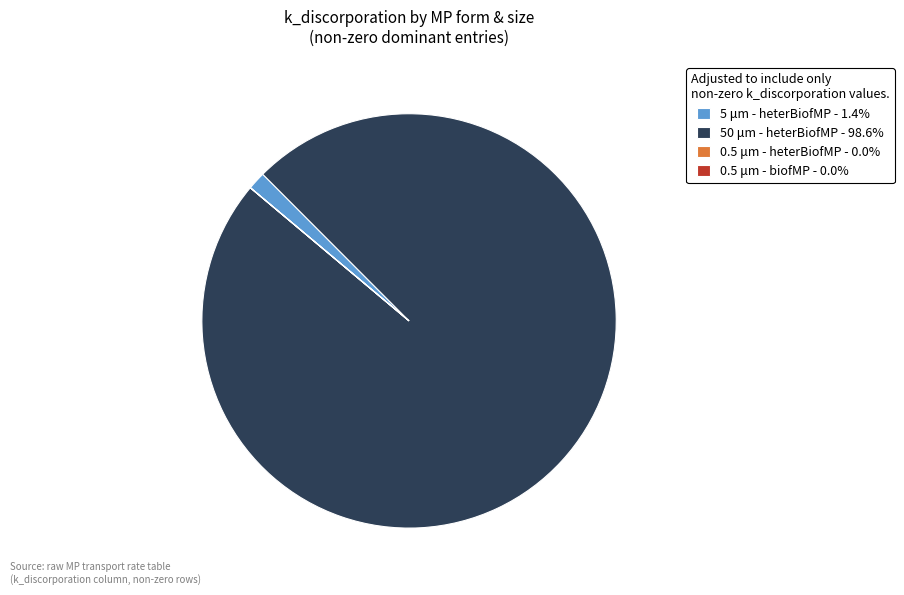

Is there any slice that represents more than half of the pie?

Yes